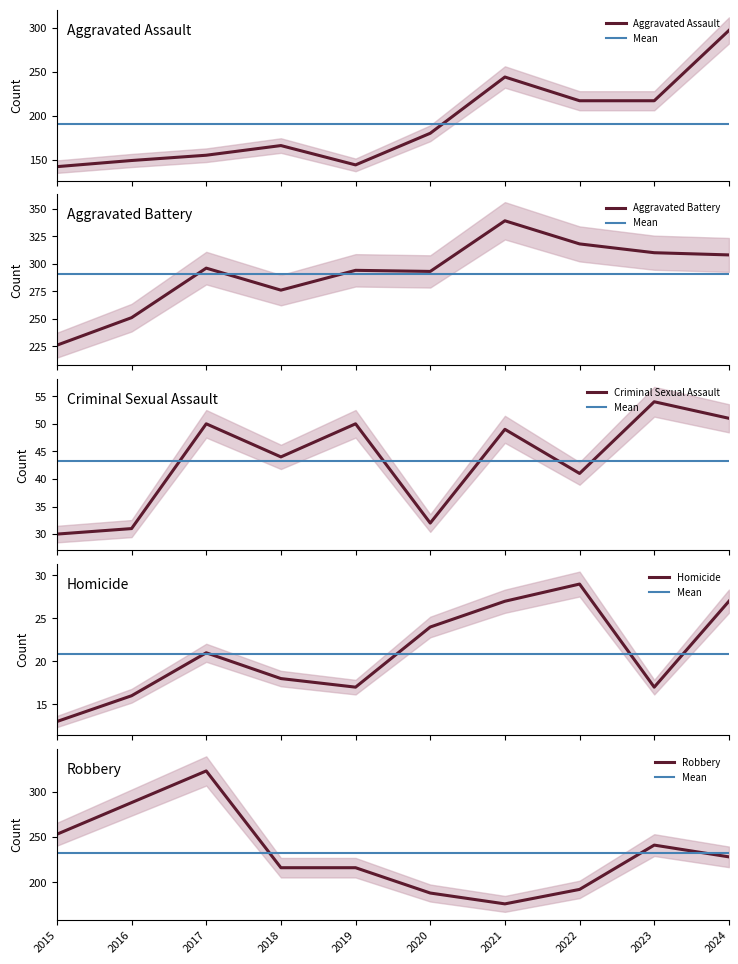

Is it true that Robbery equals 323 at 2017?

True